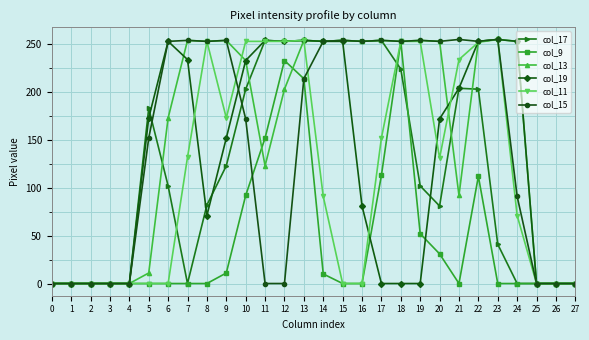

What is the difference between the maximum and minimum values in the col_13 series?

255